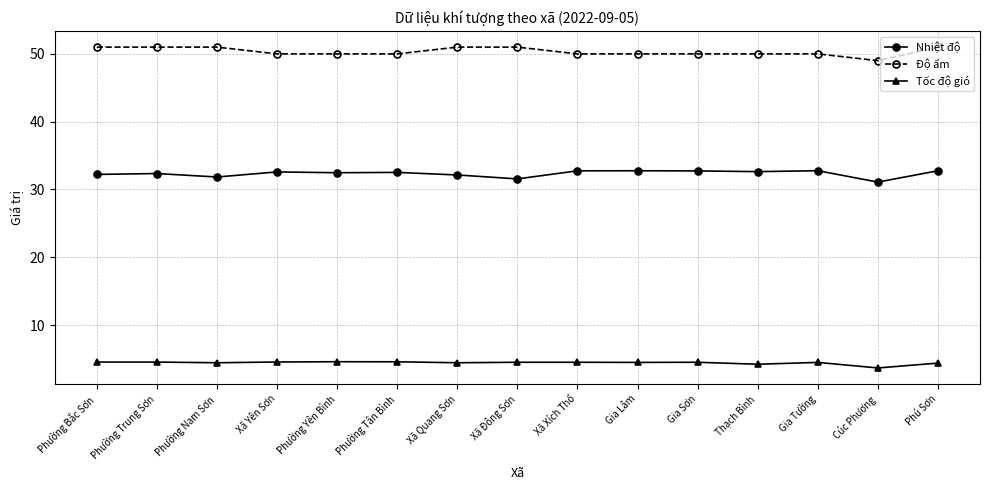

Count the number of data series in this chart.

3